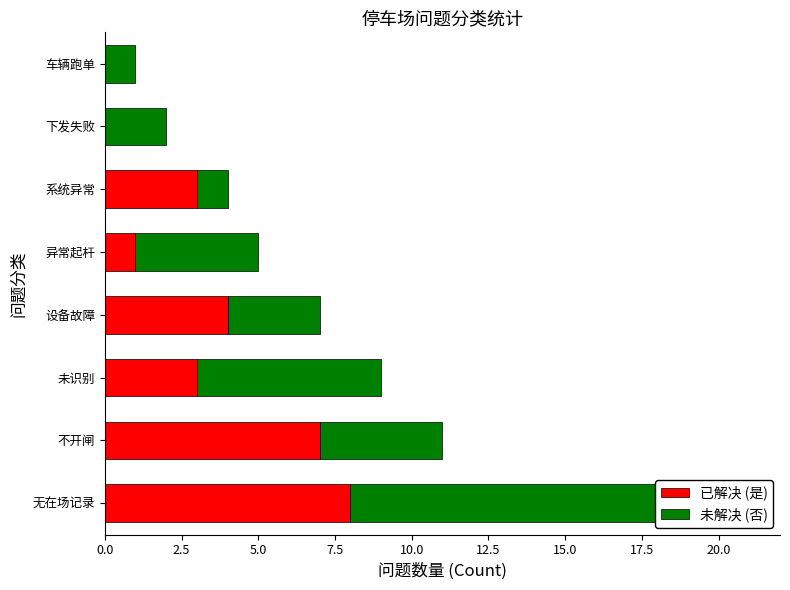

Which series has the largest total across all categories?

未解决 (否)